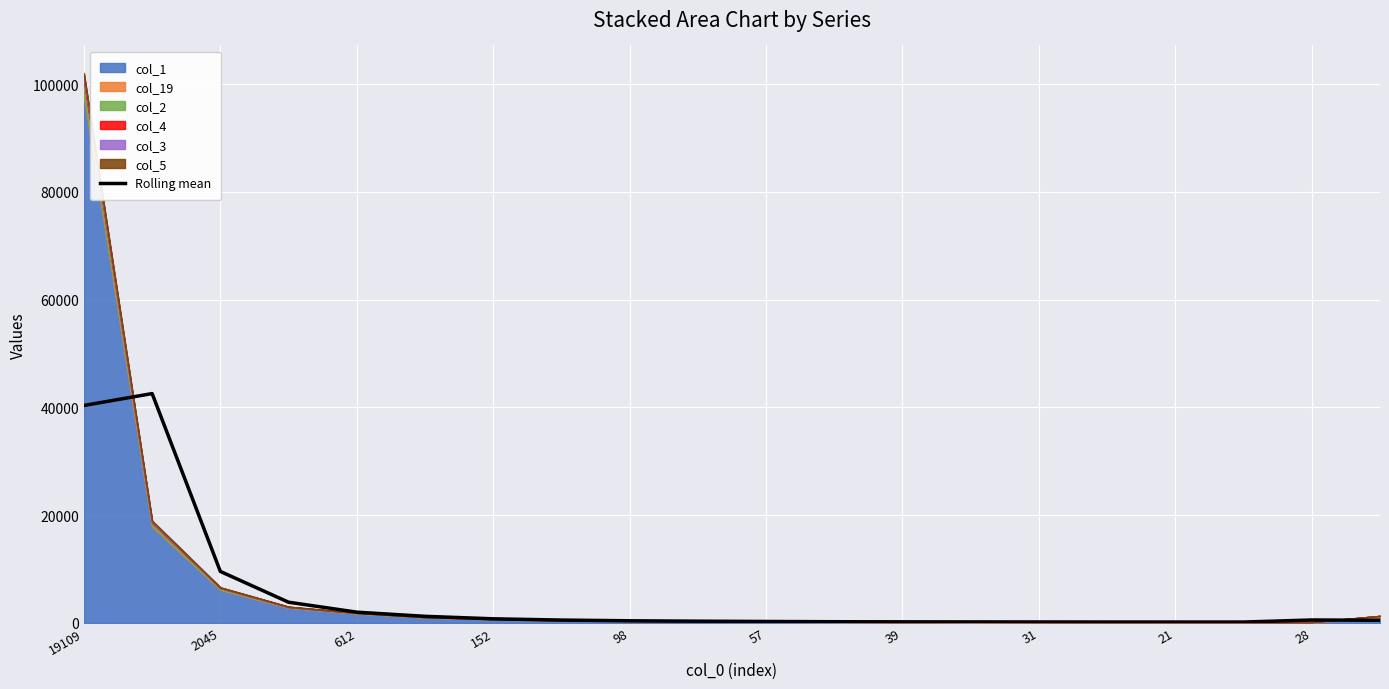

Between 152 and 31, which is larger?

152